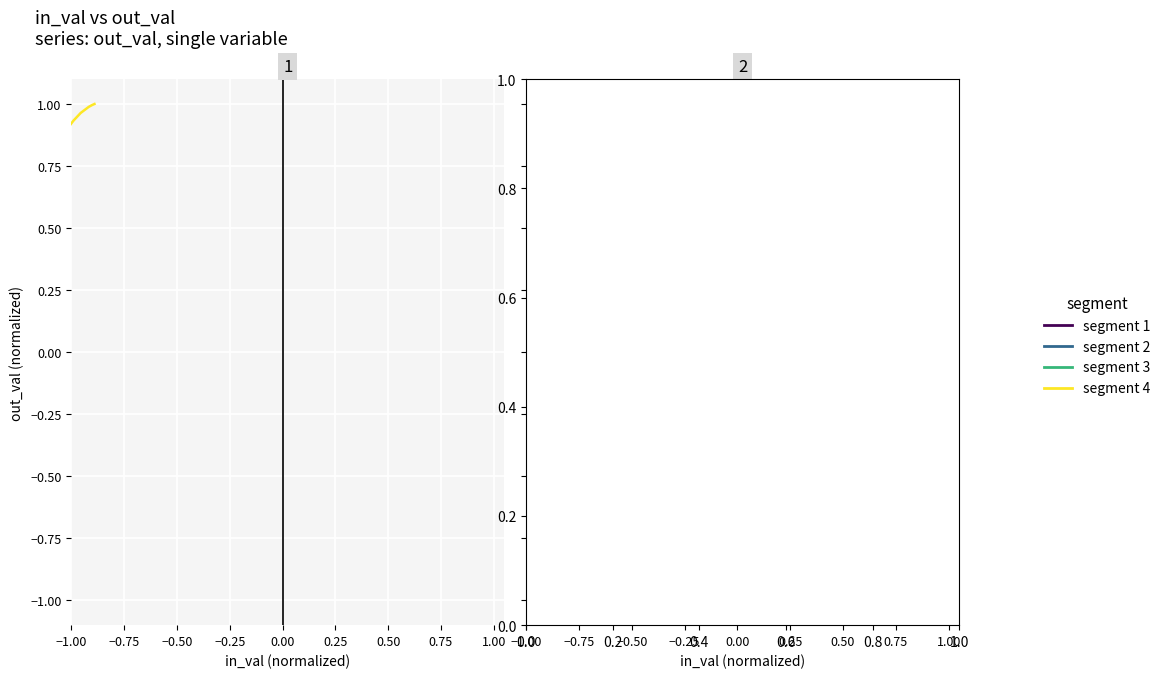

What is the minimum value for segment 1?

-1.0